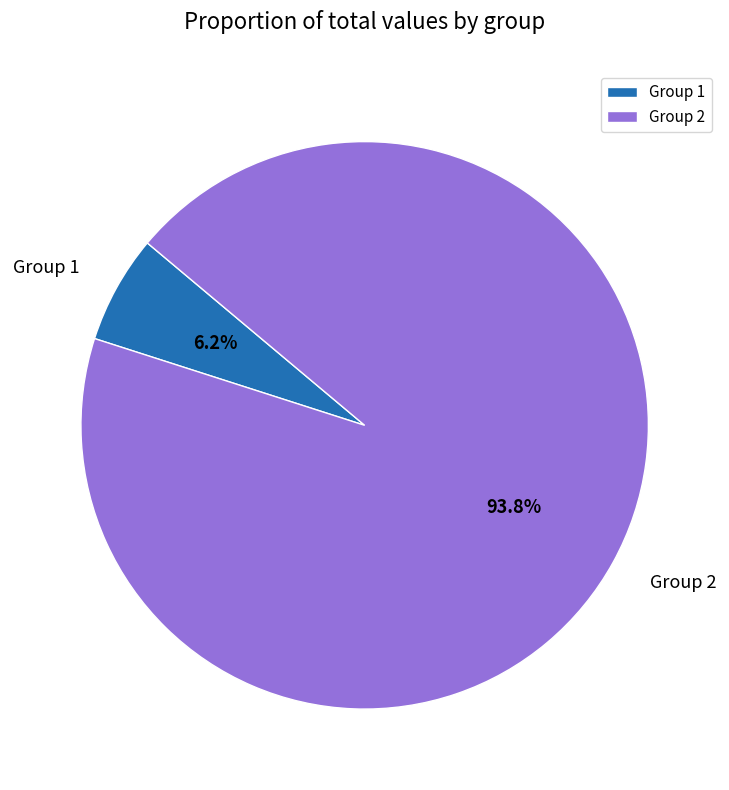

Combined, do Group 1 and Group 2 account for over 50%?

Yes